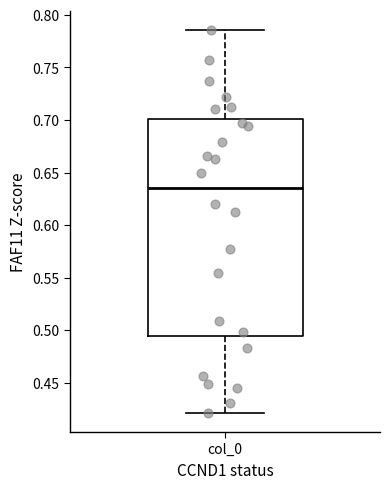

Where is the upper edge of the box for col_0 on the y-axis? The values are not printed on the chart, so give them approximately, as read against the axis.

0.700